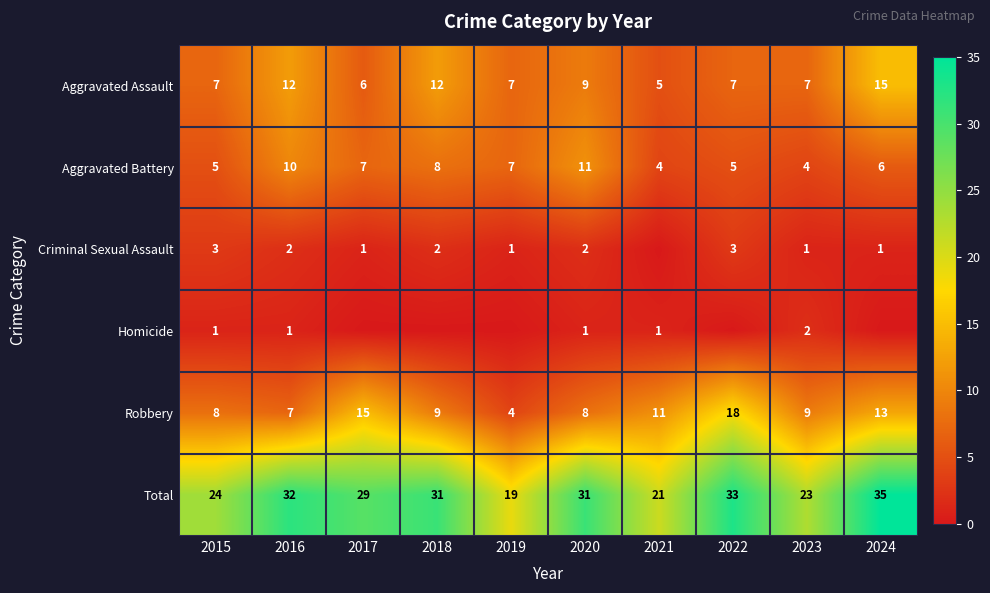

What is the total value across all series at 2015?

48